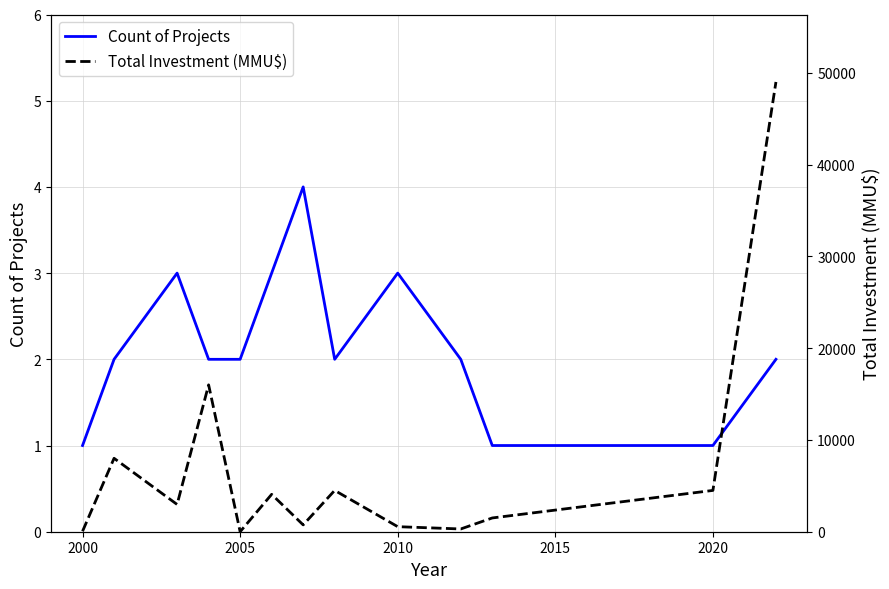

True or false: Count of Projects has a value of 3 at 2010.

True